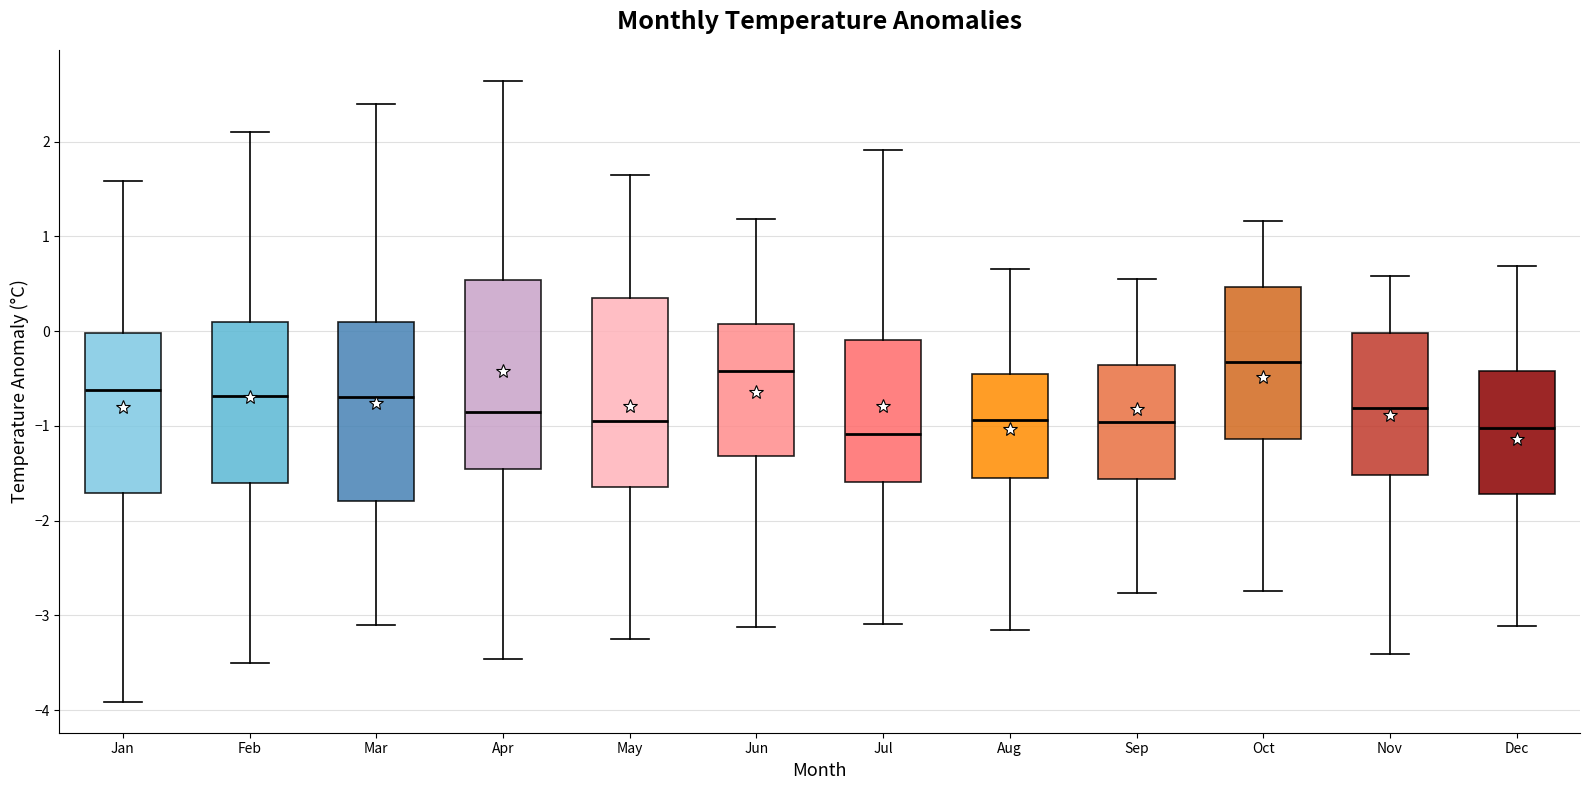

Reading left to right, read every box against the y-axis: the position of its median line, the range the box covers, and the ends of its whiskers. The values are not printed on the chart, so give them approximately, as read against the axis.

Jan: median -0.6, box -1.7 to 0.0, whiskers -3.9 to 1.6
Feb: median -0.7, box -1.6 to 0.1, whiskers -3.5 to 2.1
Mar: median -0.7, box -1.8 to 0.1, whiskers -3.1 to 2.4
Apr: median -0.8, box -1.5 to 0.5, whiskers -3.5 to 2.6
May: median -0.9, box -1.6 to 0.4, whiskers -3.2 to 1.7
Jun: median -0.4, box -1.3 to 0.1, whiskers -3.1 to 1.2
Jul: median -1.1, box -1.6 to -0.1, whiskers -3.1 to 1.9
Aug: median -0.9, box -1.5 to -0.4, whiskers -3.1 to 0.7
Sep: median -1.0, box -1.6 to -0.4, whiskers -2.8 to 0.6
Oct: median -0.3, box -1.1 to 0.5, whiskers -2.7 to 1.2
Nov: median -0.8, box -1.5 to 0.0, whiskers -3.4 to 0.6
Dec: median -1.0, box -1.7 to -0.4, whiskers -3.1 to 0.7